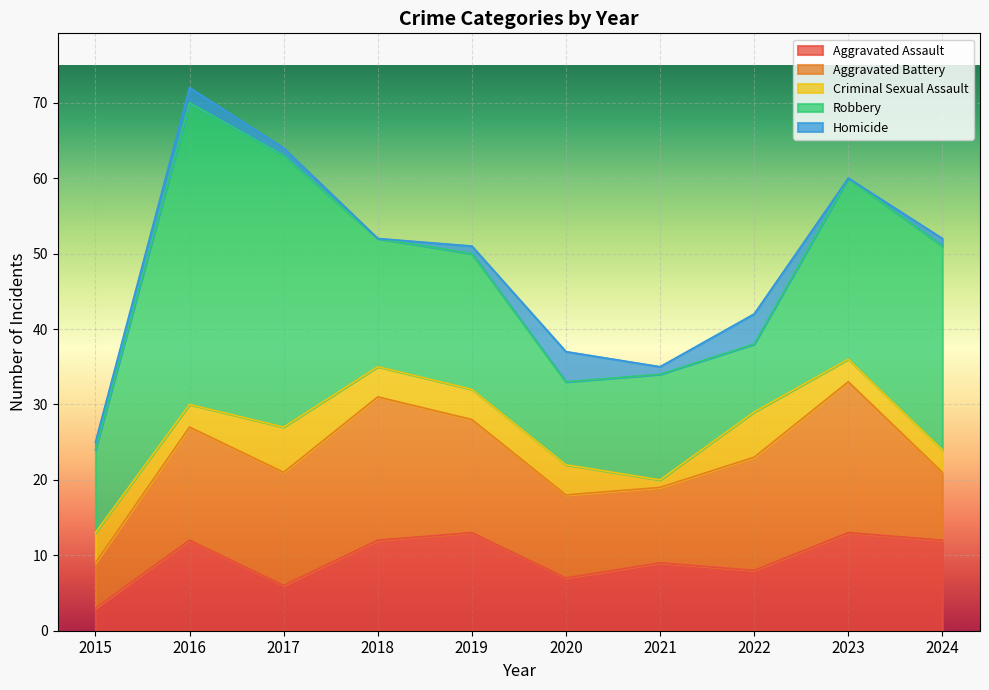

What is the maximum value for Aggravated Battery?

20